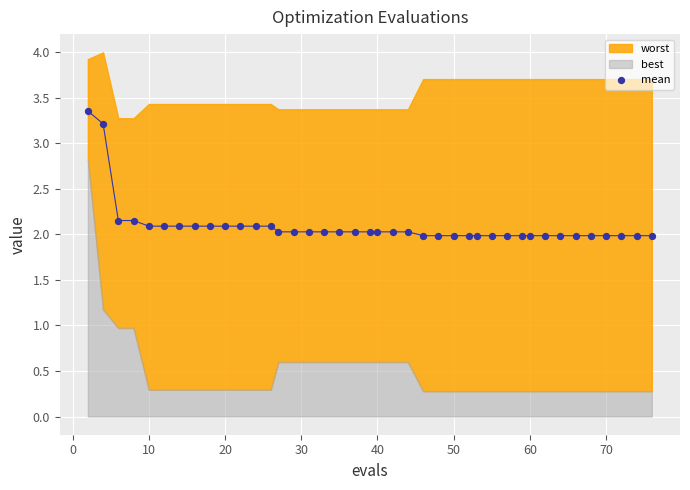

What is the range of X values (max minus min)?

74.0